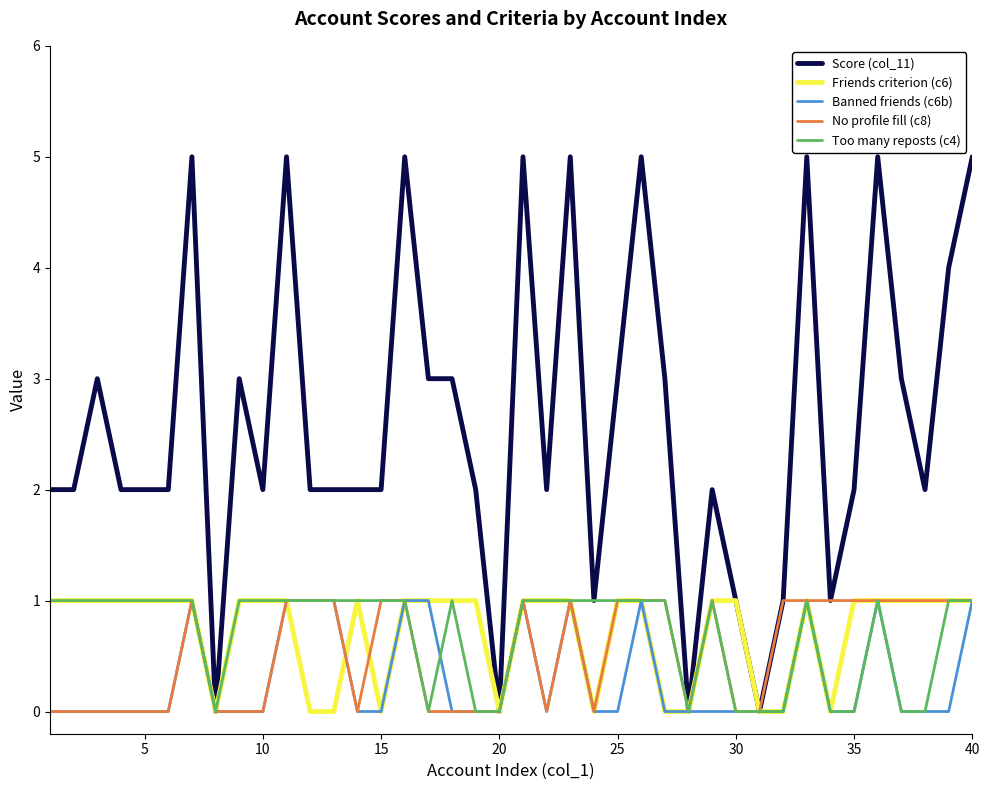

Which series has the largest total across all categories?

Score (col_11)